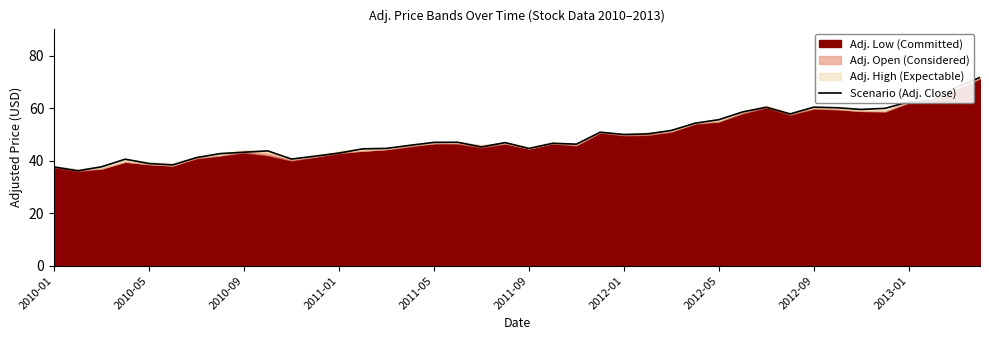

What is the lowest value of the Scenario (Adj. Close) series?

36.1